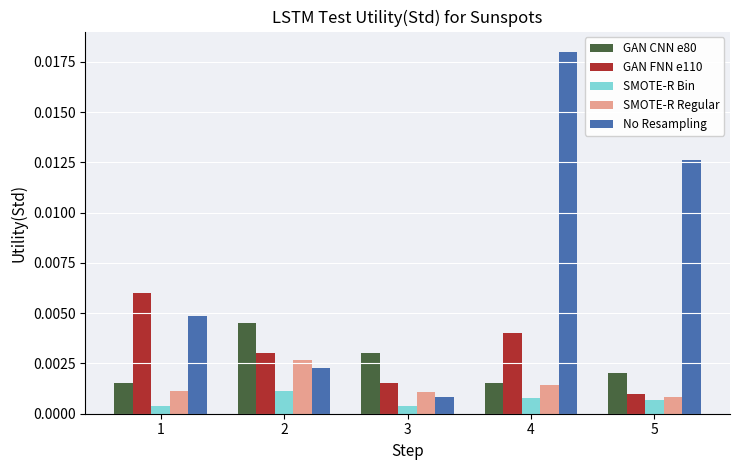

Which series changed the most between 4 and 5?

No Resampling